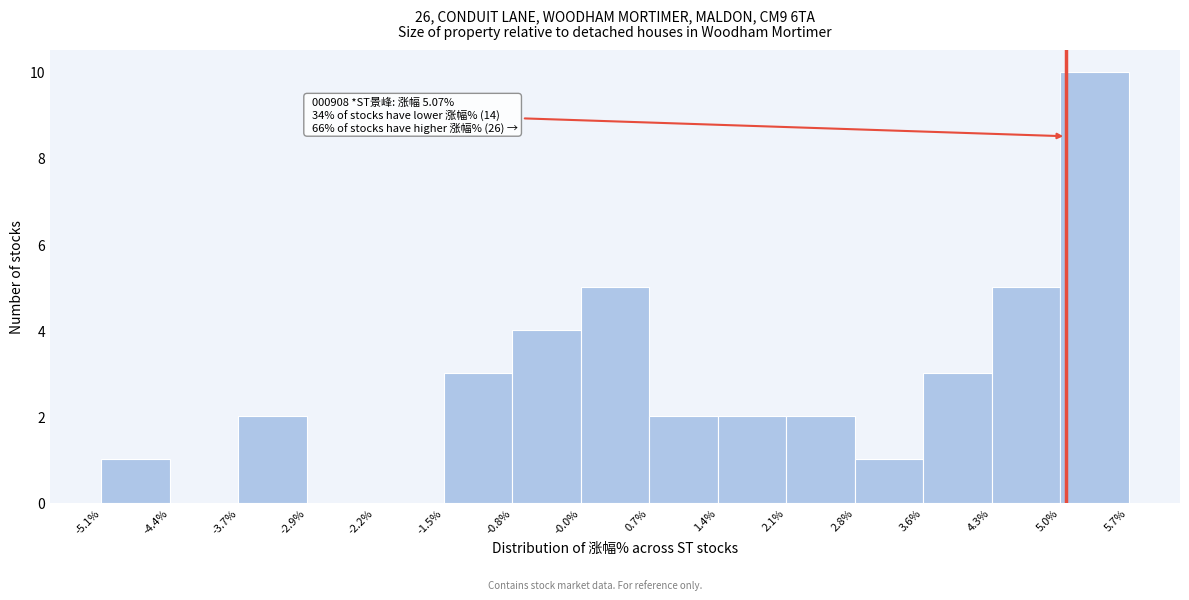

Which range on the x-axis has the tallest bar?

5.0% to 5.7%